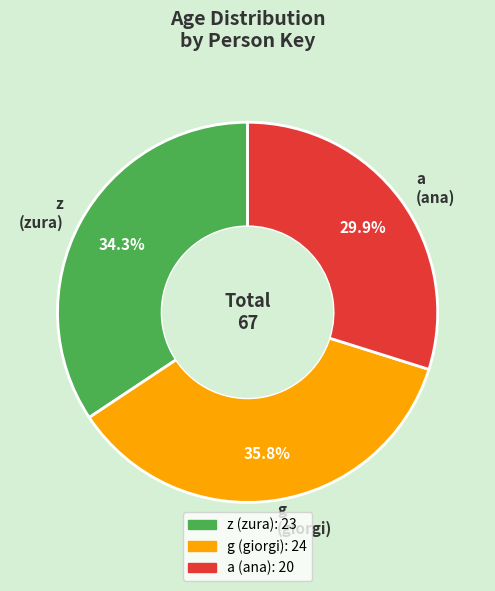

What is the total percentage of z and g?

70.1%